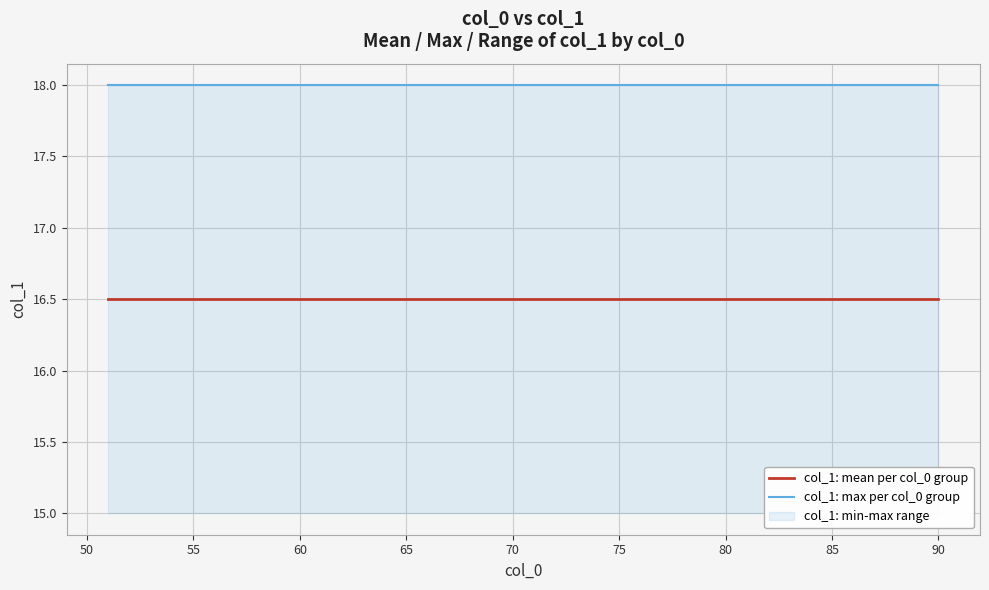

What is the value of the col_1: mean per col_0 group point at the 28th from the left?

16.5